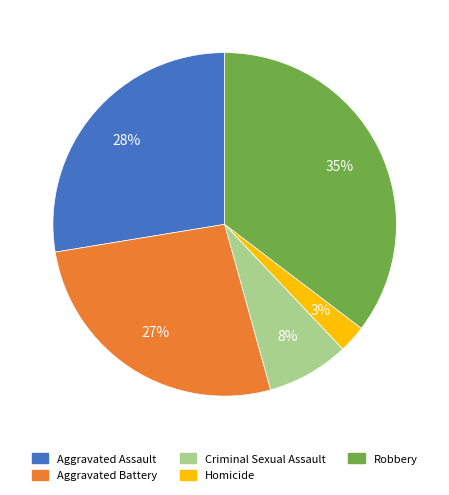

Rank the categories by value from lowest to highest.

Homicide, Criminal Sexual Assault, Aggravated Battery, Aggravated Assault, Robbery